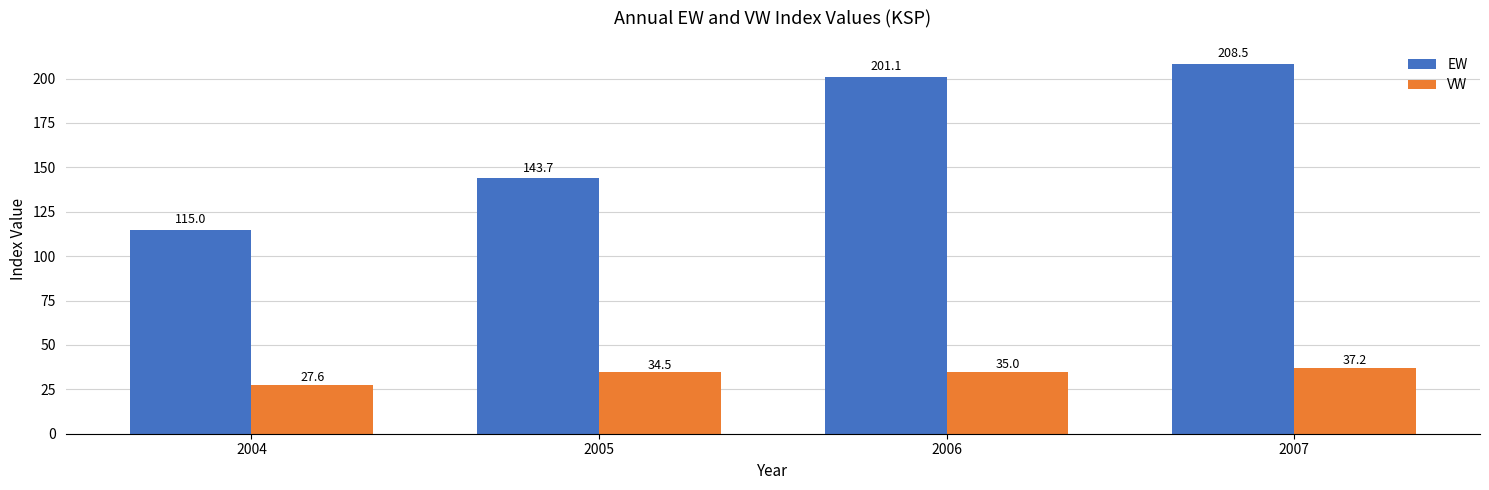

What is the sum of the EW values at 2007 and 2004?

323.4